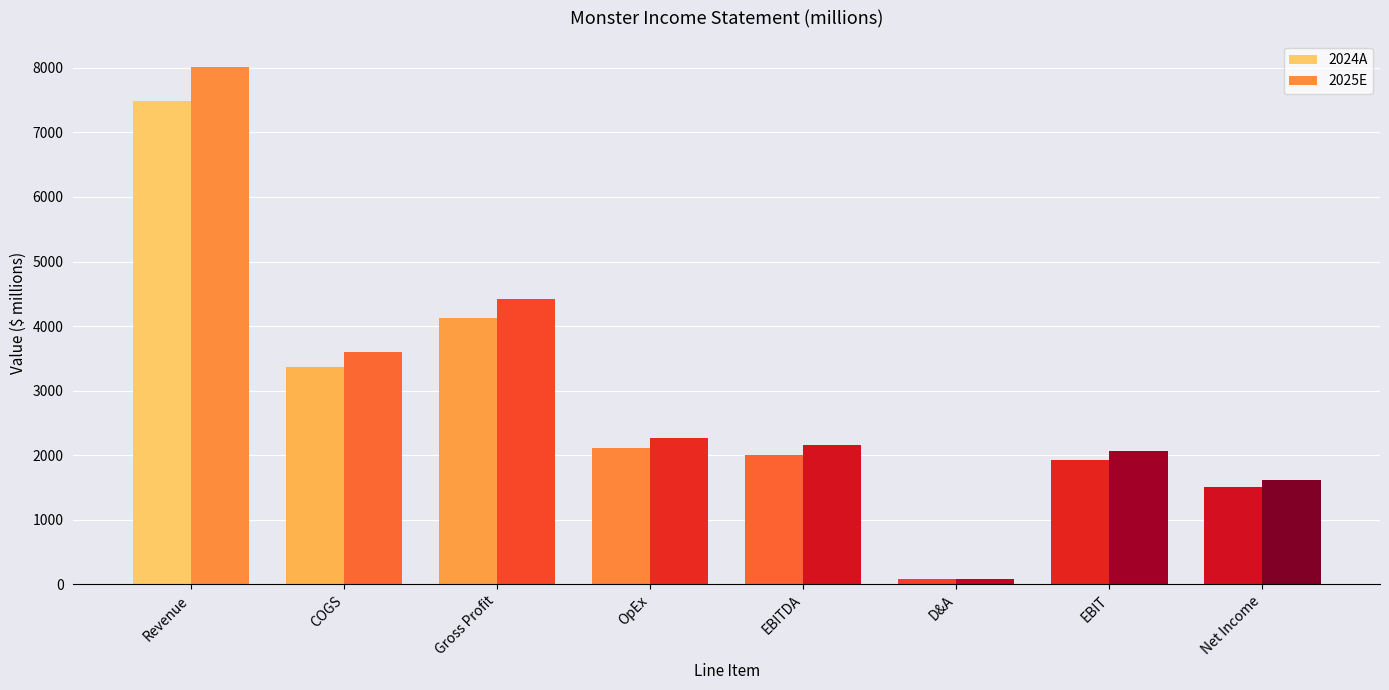

How many values in the 2024A series exceed 2118?

4